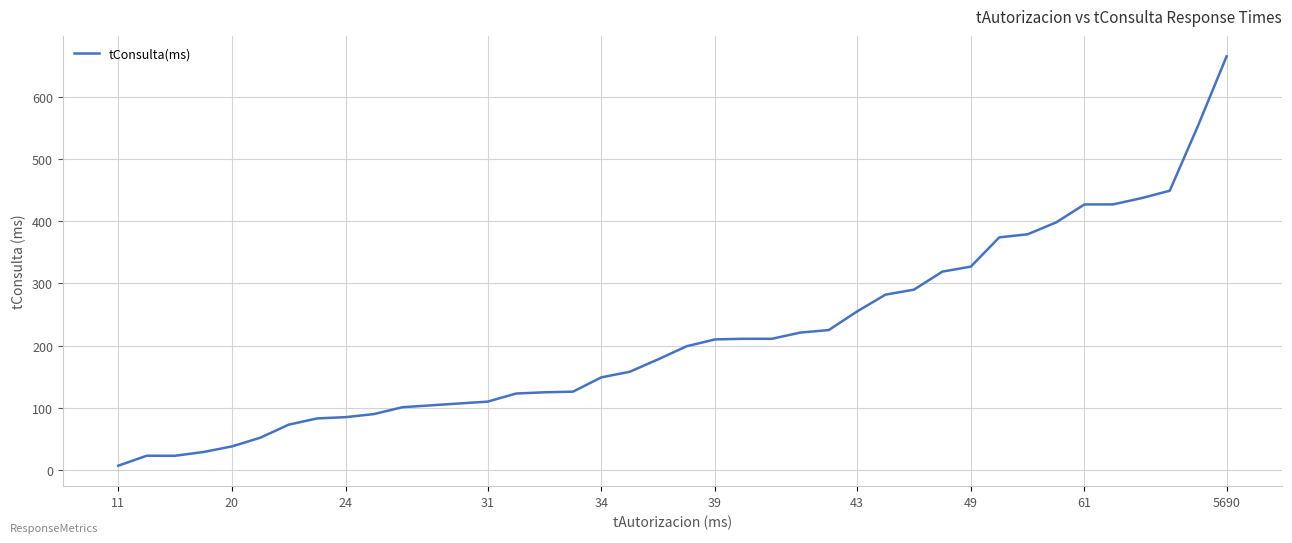

What is the difference between the maximum and minimum values?

658